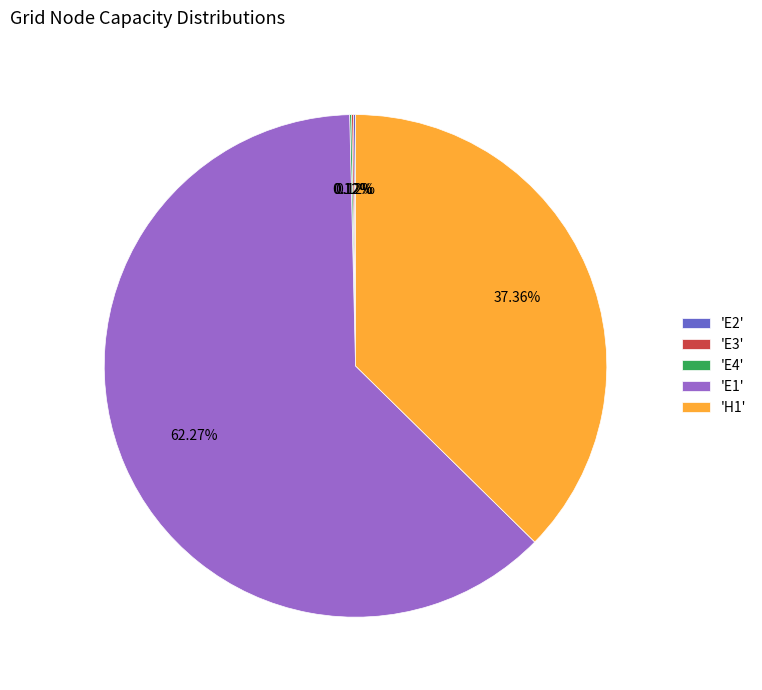

Approximately how many times larger is the value at 'E1' compared to 'H1'?

1.7